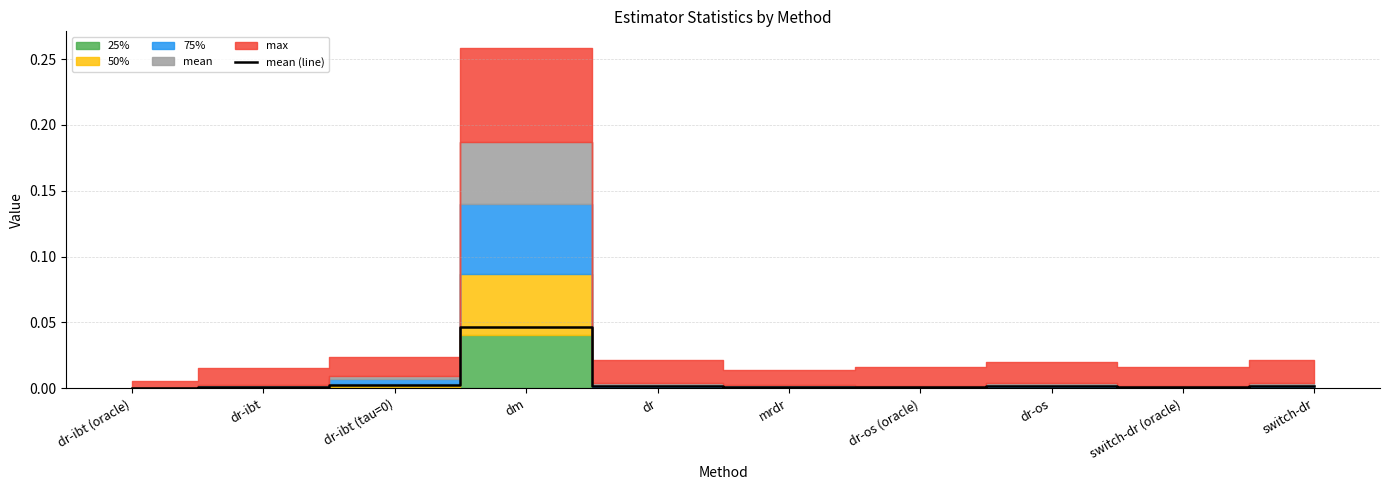

Rank the categories by value from lowest to highest.

dr-ibt (oracle), switch-dr (oracle), dr-os (oracle), mrdr, dr-ibt, dr-os, dr, switch-dr, dr-ibt (tau=0), dm